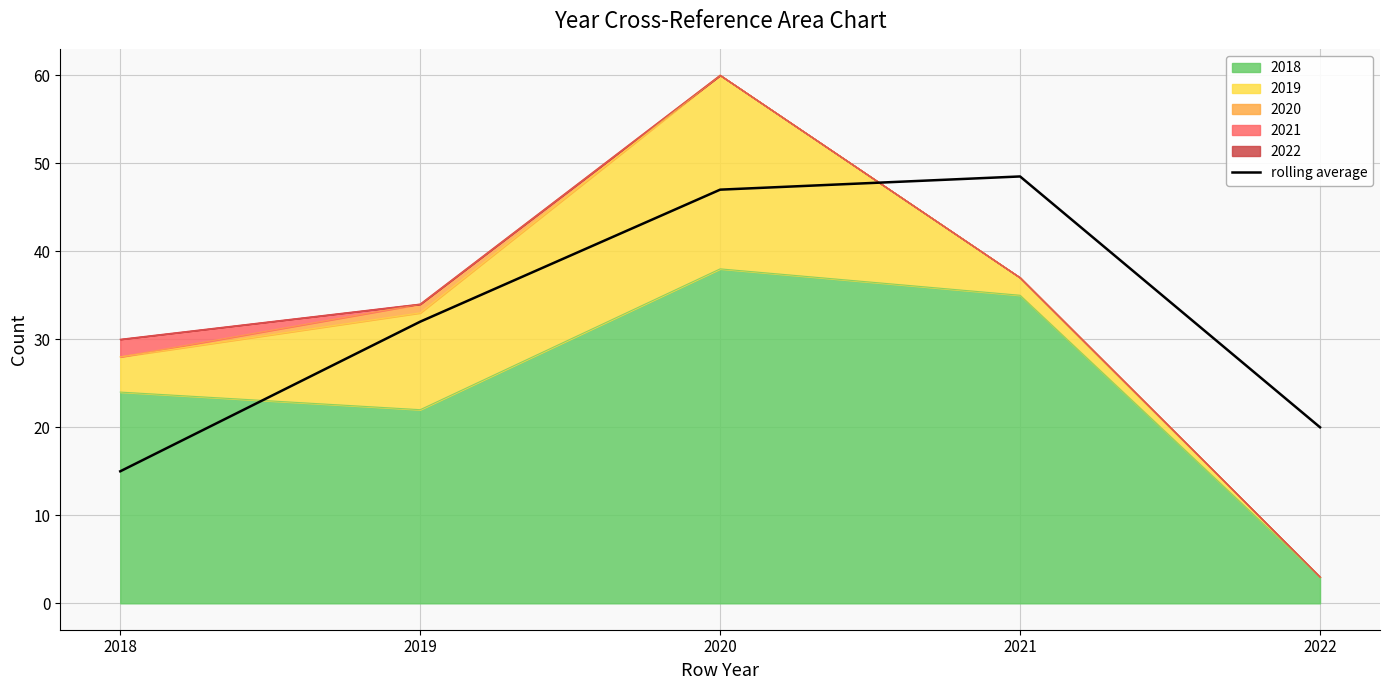

List the labels in order of value, smallest first.

2018, 2022, 2019, 2020, 2021